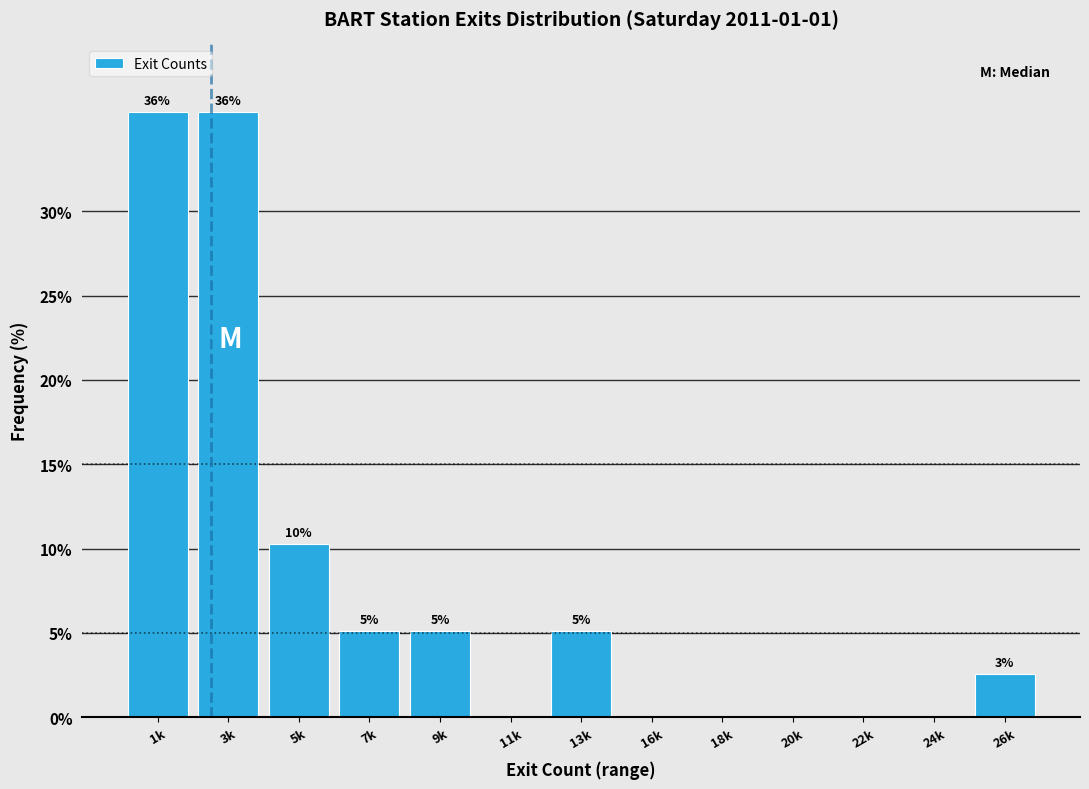

Are the bars horizontal?

No